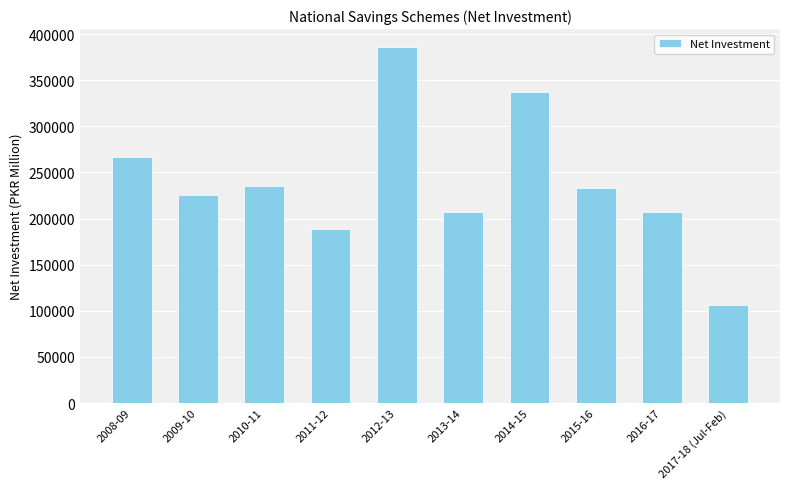

Which has a higher value, 2008-09 or 2011-12?

2008-09